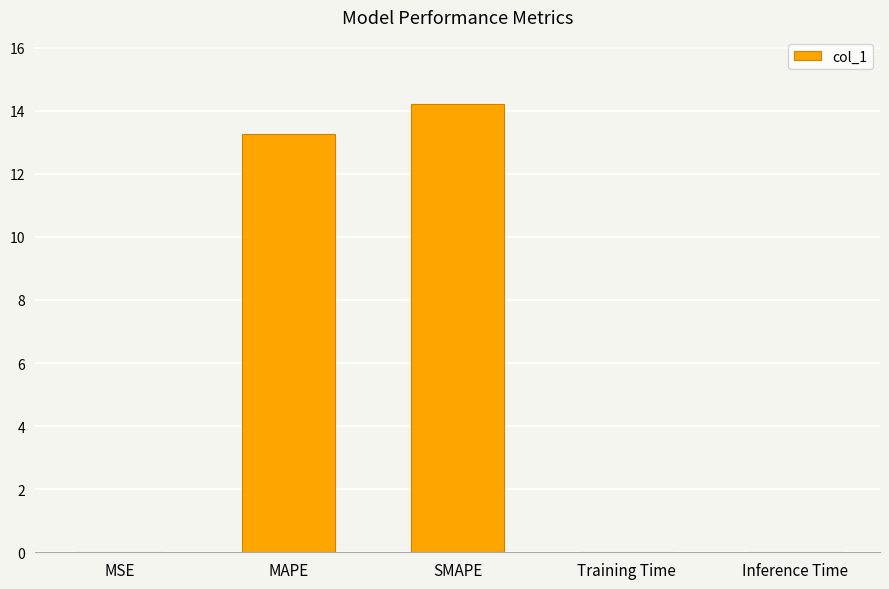

What is the sum of all values?

27.5